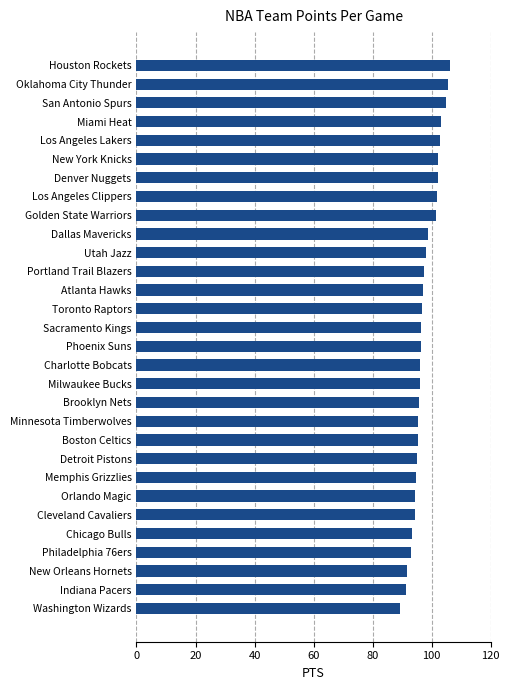

What is the smallest value displayed?

89.2